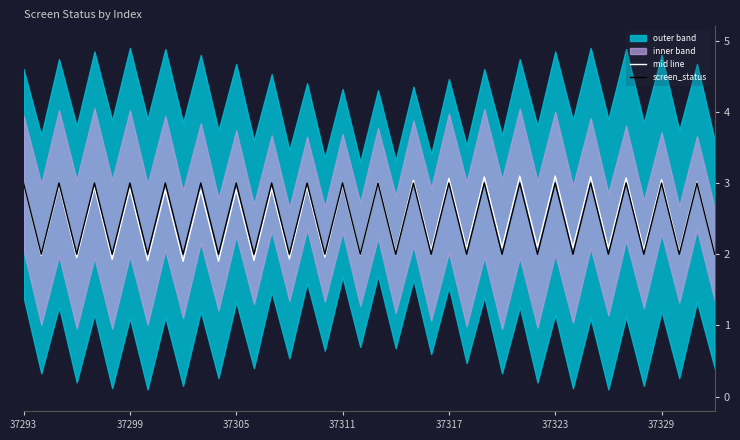

What position from the right is 22?

18